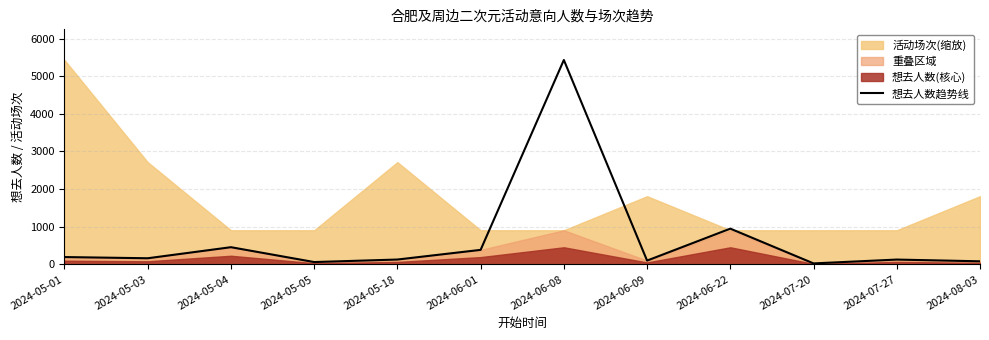

What value does the data have at 2024-05-18, to the nearest 10?

130